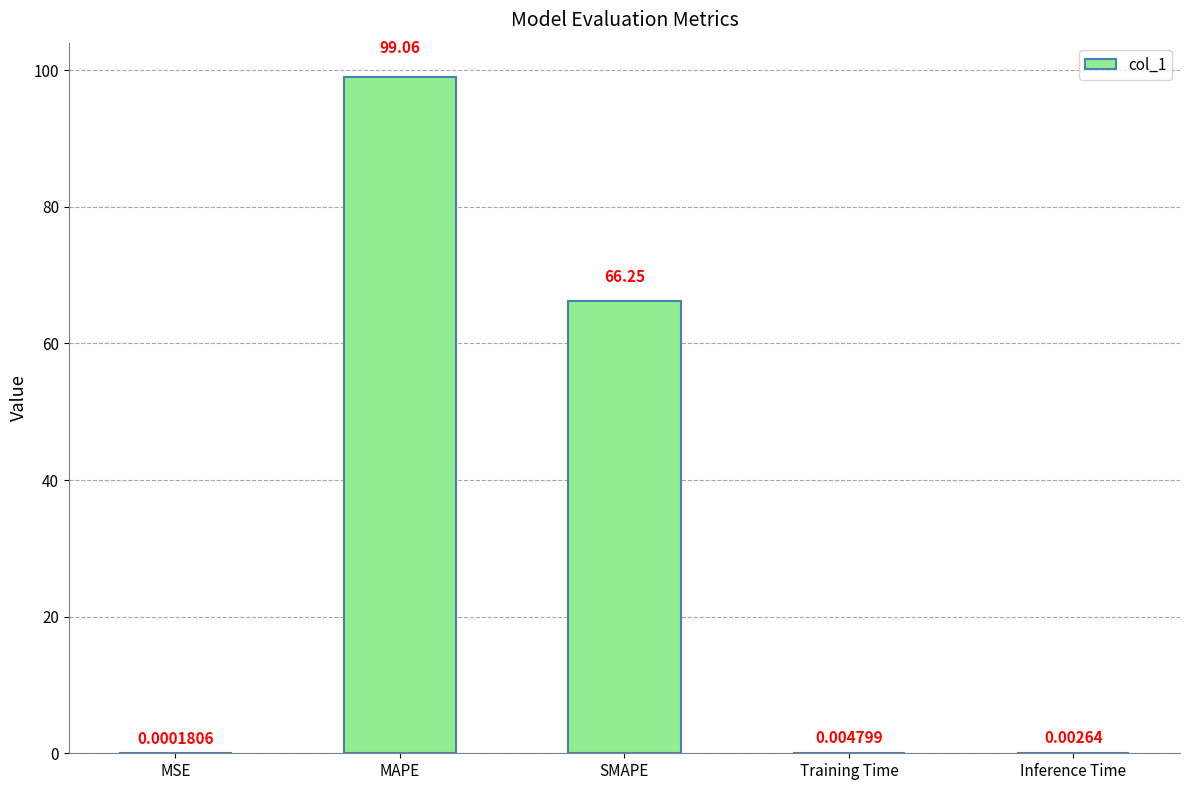

Which label corresponds to the largest value in the chart?

MAPE